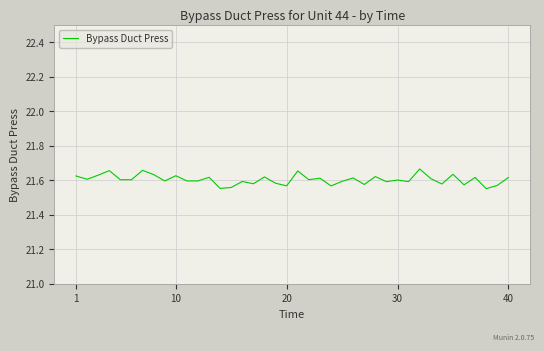

How many lines are shown in the chart?

1